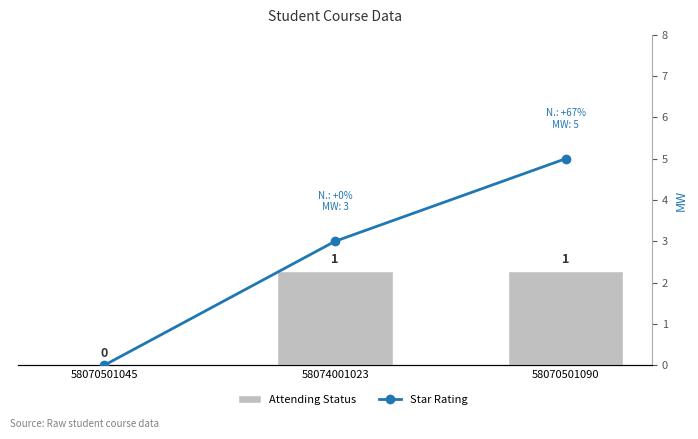

True or false: Attending Status has a value of 1 at 58070501045.

False